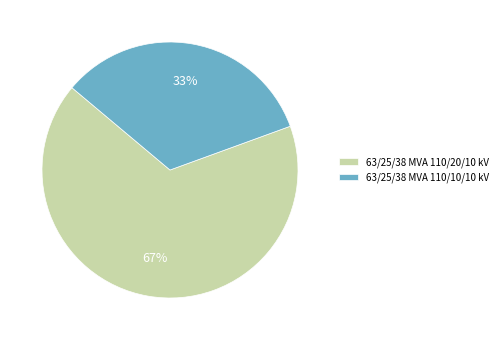

Combined, do 63/25/38 MVA 110/20/10 kV and 63/25/38 MVA 110/10/10 kV account for over 50%?

Yes